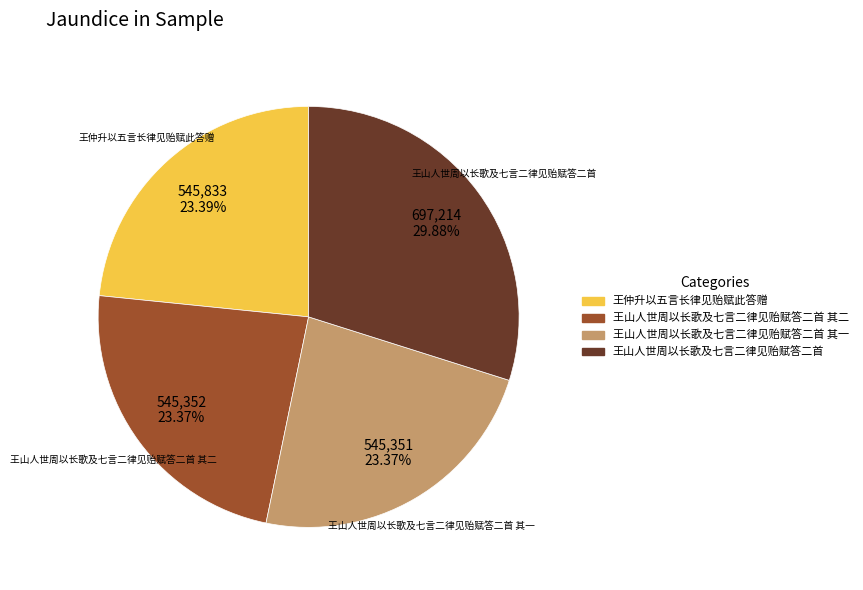

To the nearest percent, what is the difference between the largest and smallest slice percentages?

7%